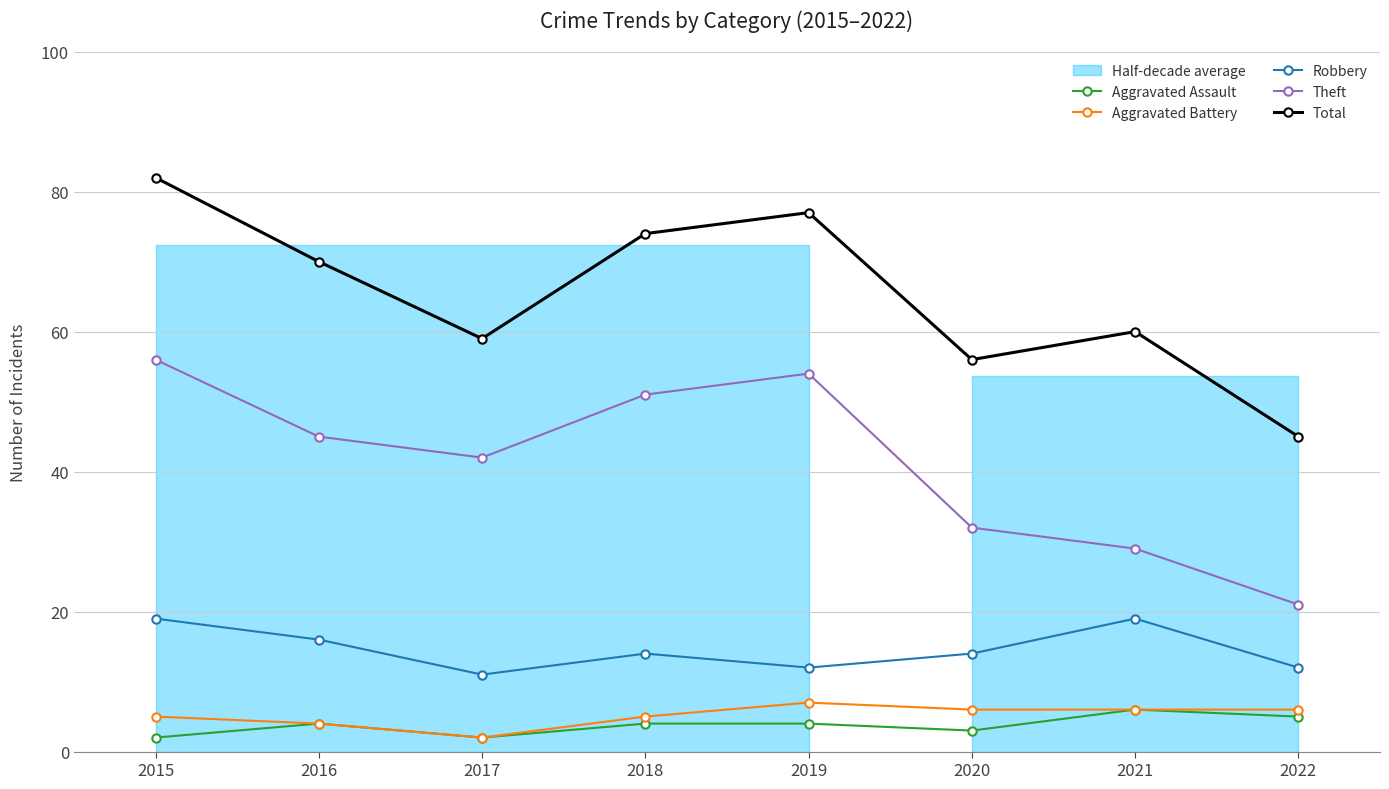

Rank the series at 2020 from lowest to highest value.

Aggravated Assault, Aggravated Battery, Robbery, Theft, Total